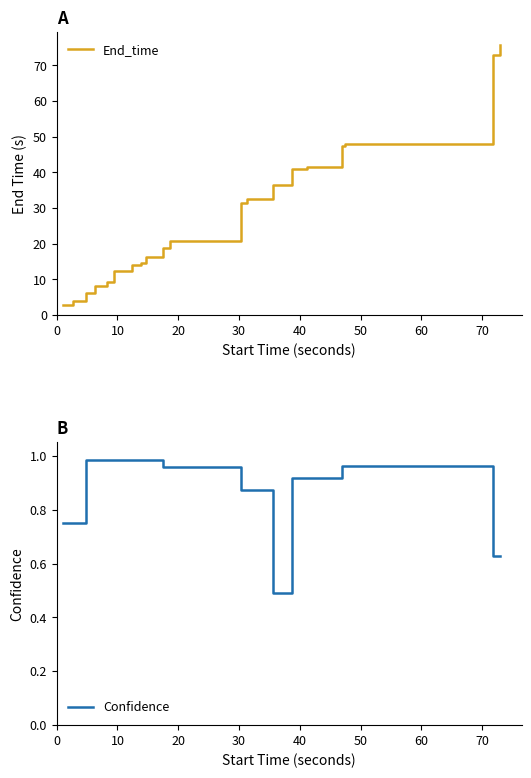

How many distinct data groups are displayed?

2